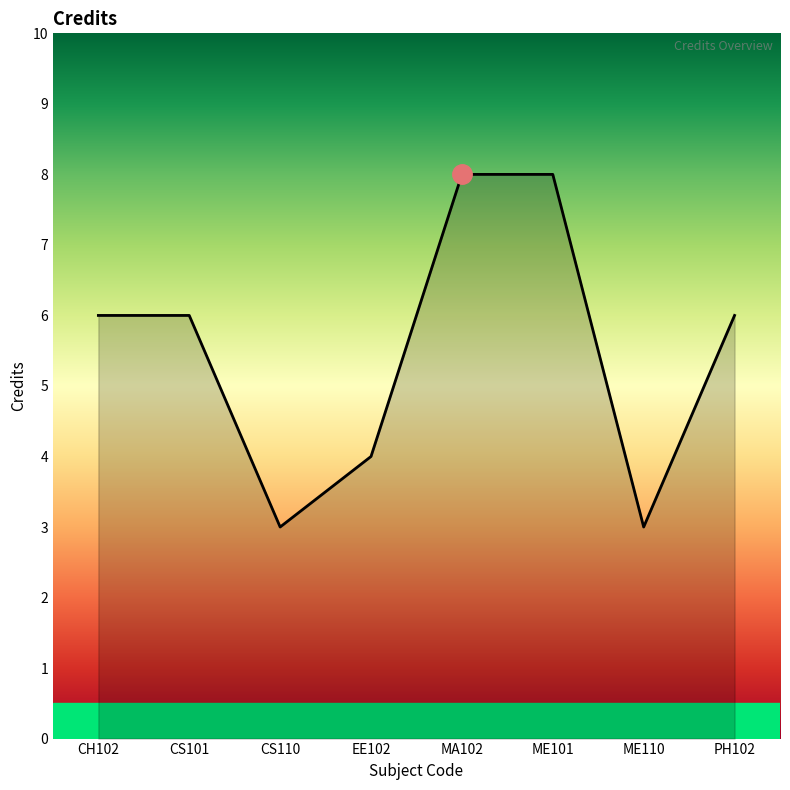

What is the maximum value shown in the chart?

8